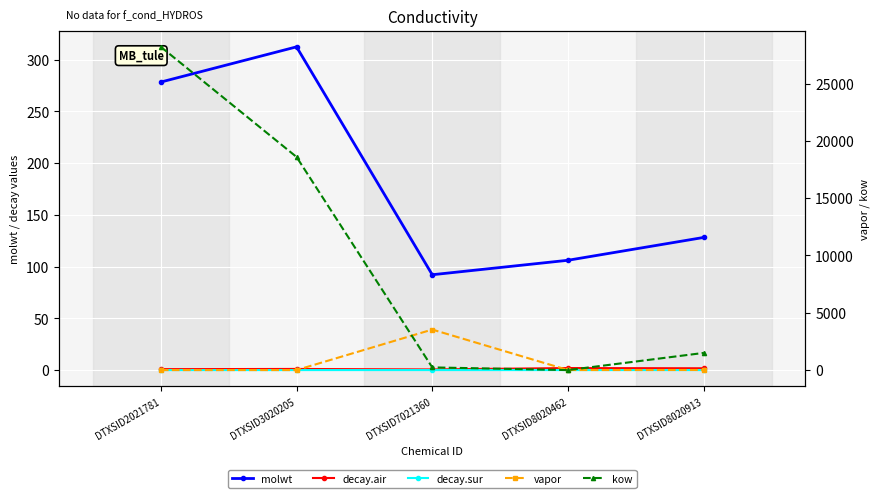

List the series in order of their peak value, lowest first.

decay.sur, decay.air, molwt, vapor, kow